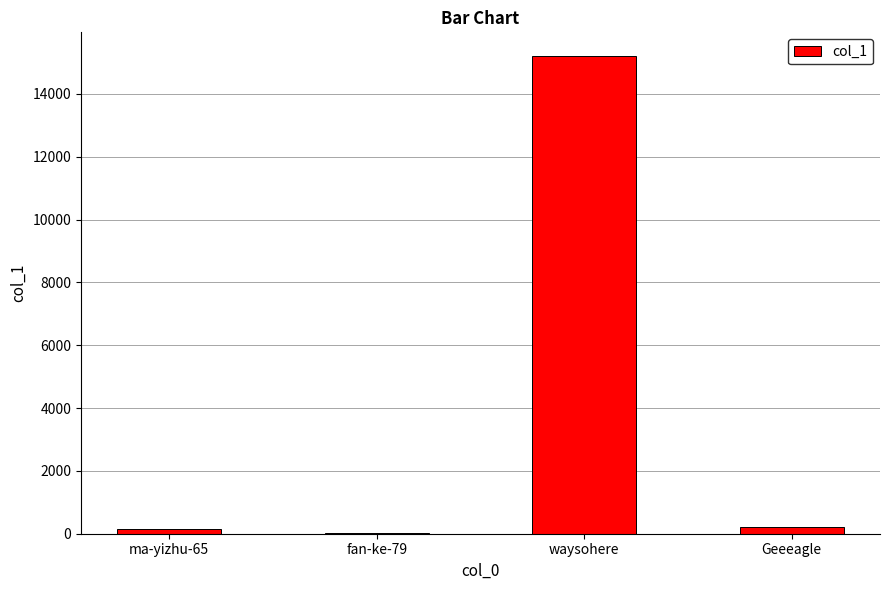

Count the number of data series in this chart.

1